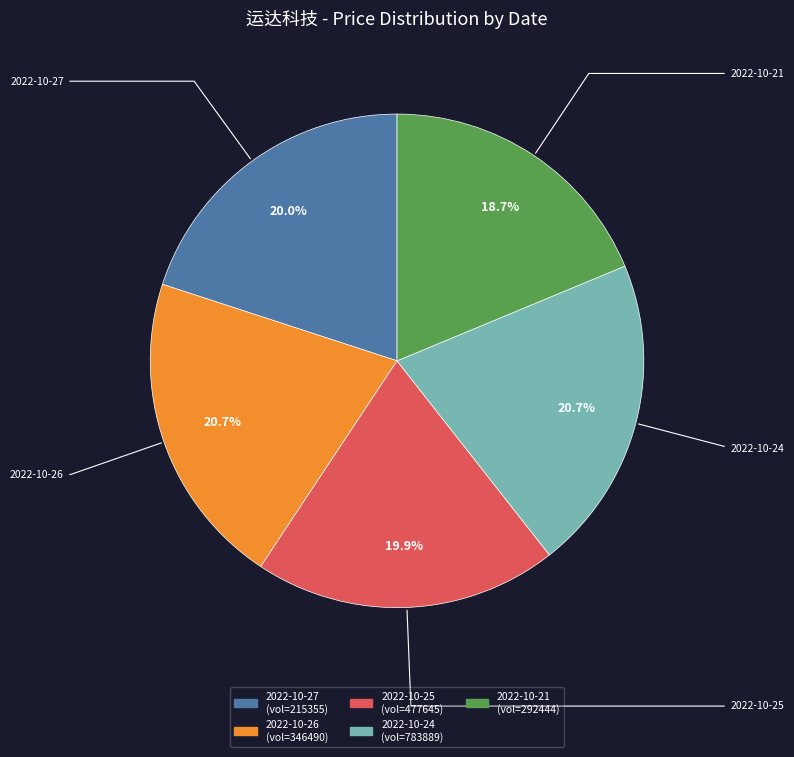

Does any single category account for the majority?

No